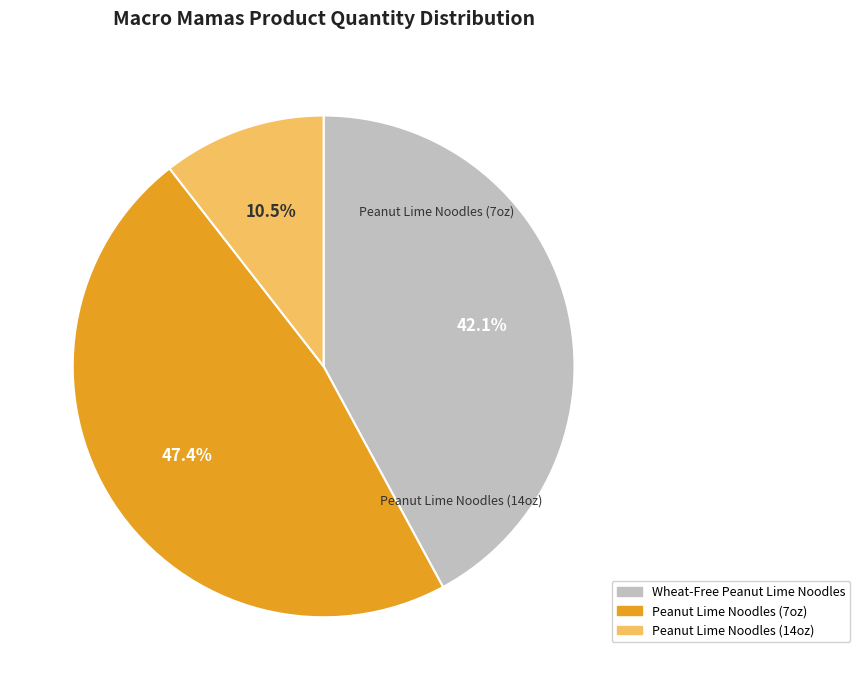

To the nearest percent, what is the difference between the largest and smallest slice percentages?

37%